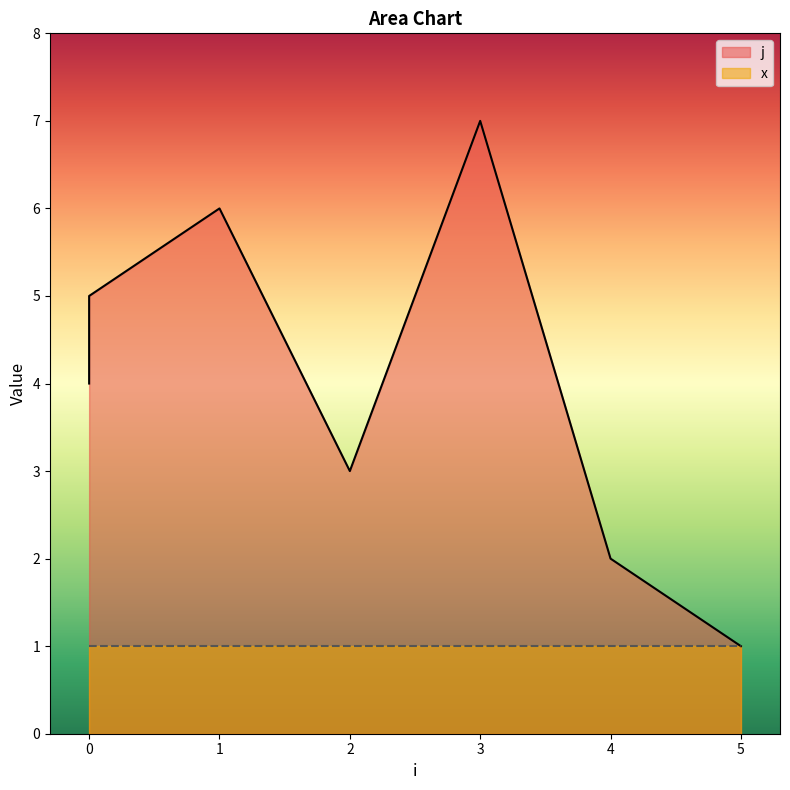

Rank the categories by value from lowest to highest.

5, 4, 2, 0, 0, 1, 3